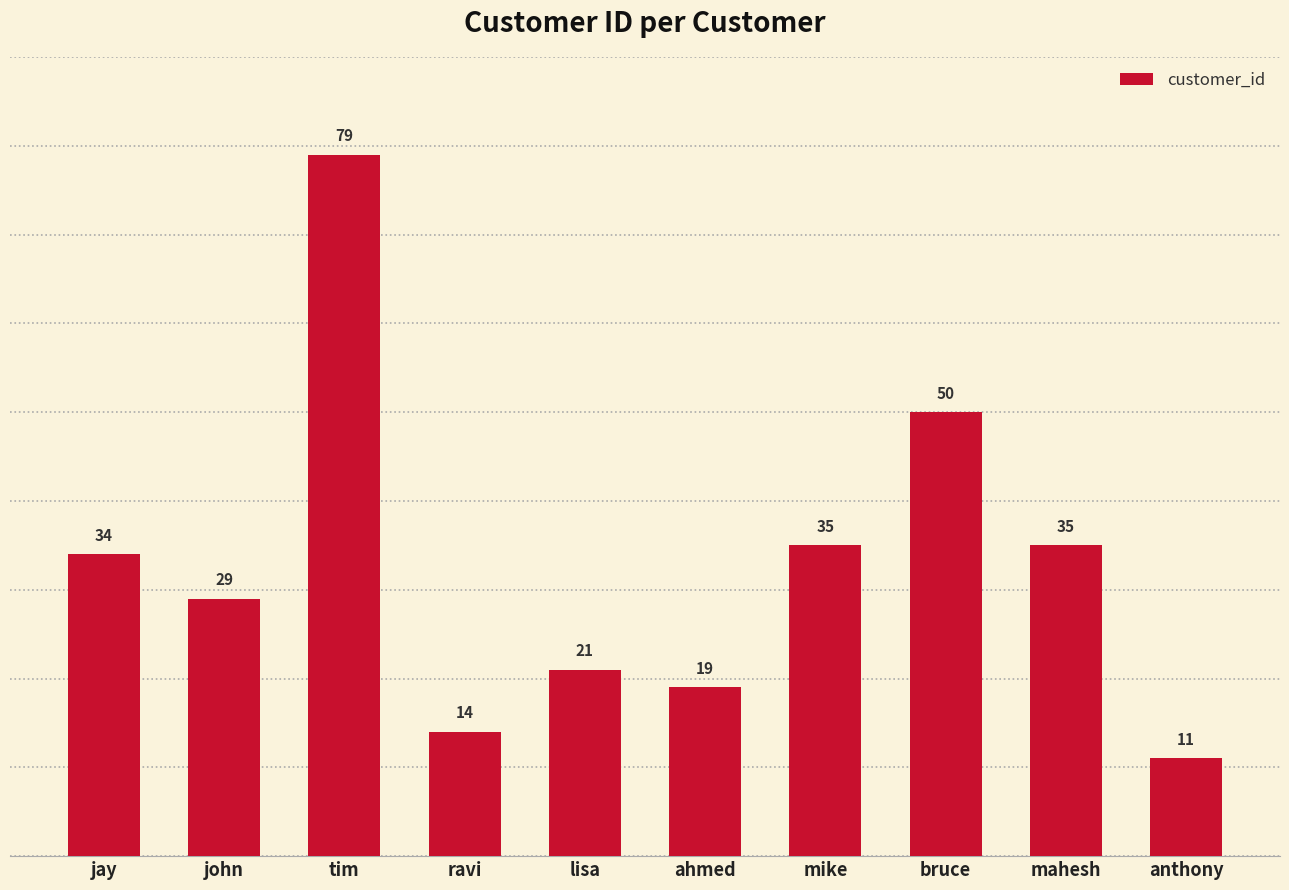

The value at ravi is 14. True or false?

True